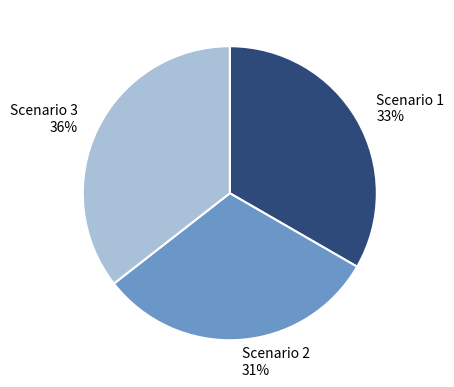

Do Scenario 2 and Scenario 1 together represent more than half of the pie?

Yes